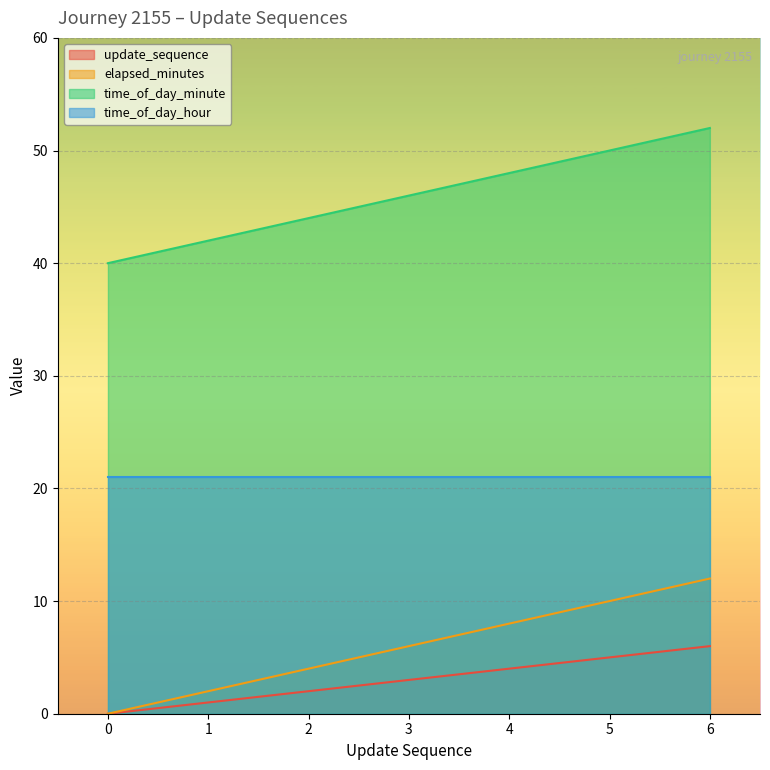

True or false: time_of_day_minute has more than 1 points higher than both neighbors.

False